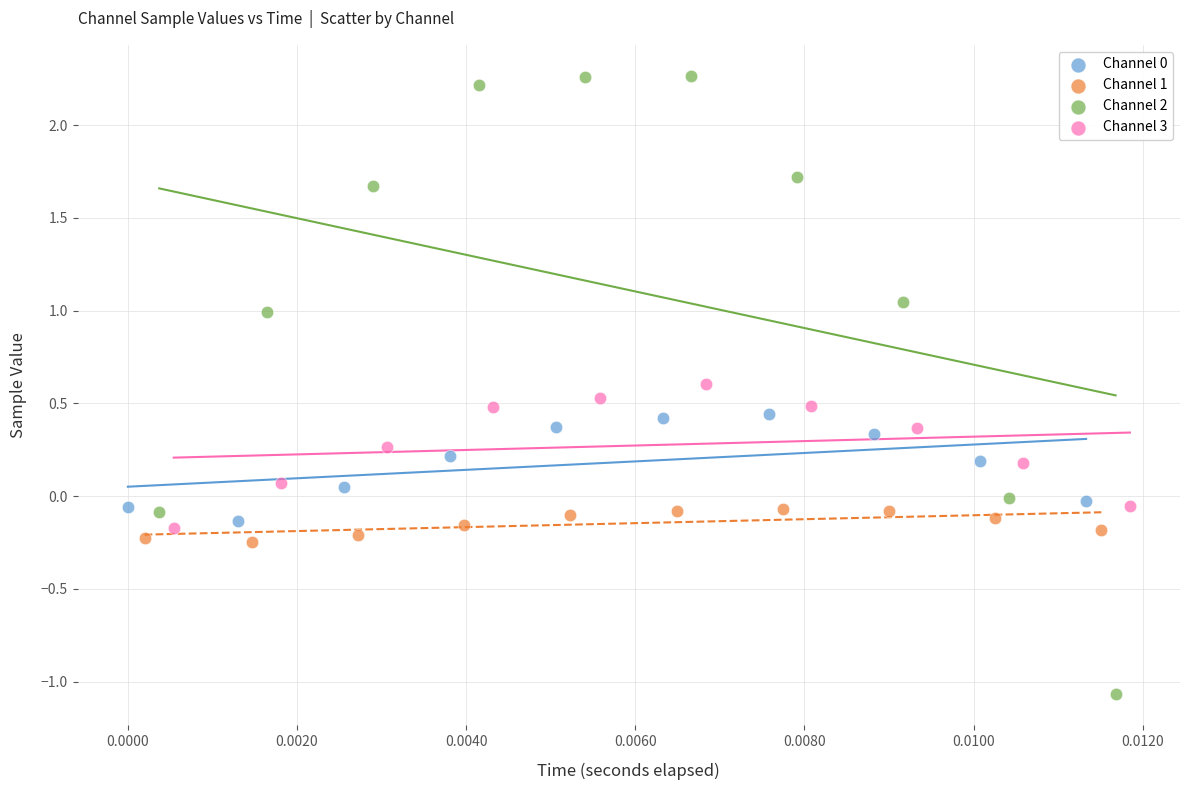

Which series reaches the minimum Y coordinate?

Channel 2